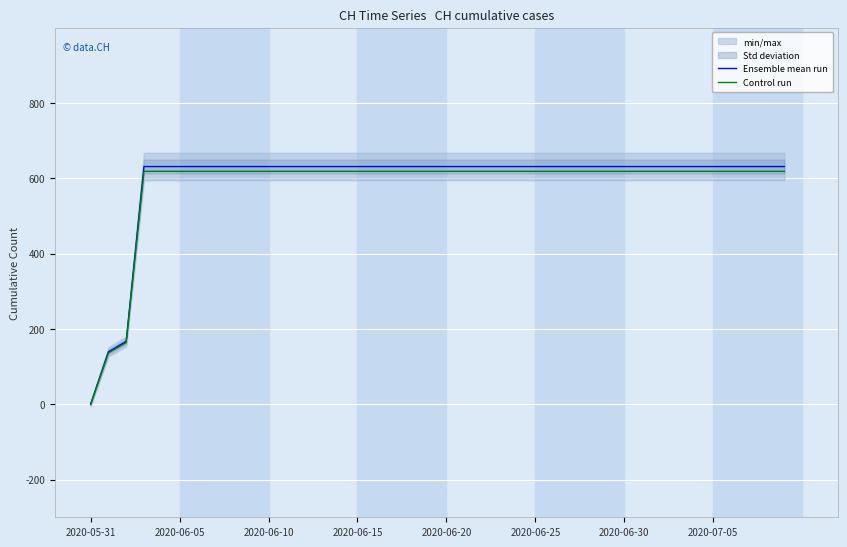

What is the sum of all Control run values?

23179.9